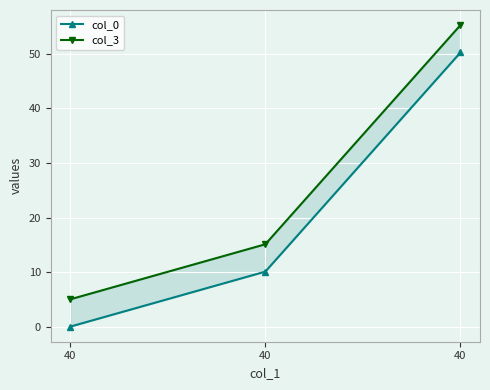

Reading left to right, what are all the values shown in this chart?

col_0: 0.0	10.1	50.2
col_3: 5.0	15.1	55.3